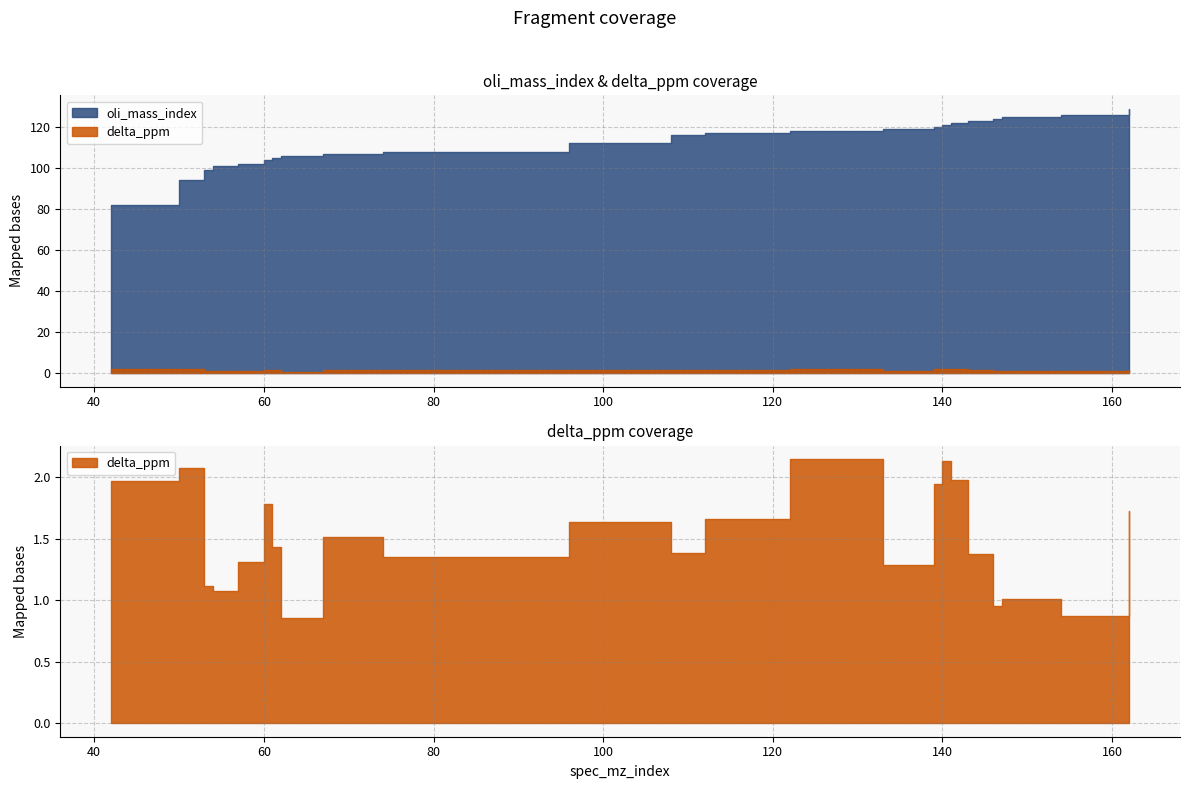

True or false: delta_ppm and oli_mass_index cross at least once.

False